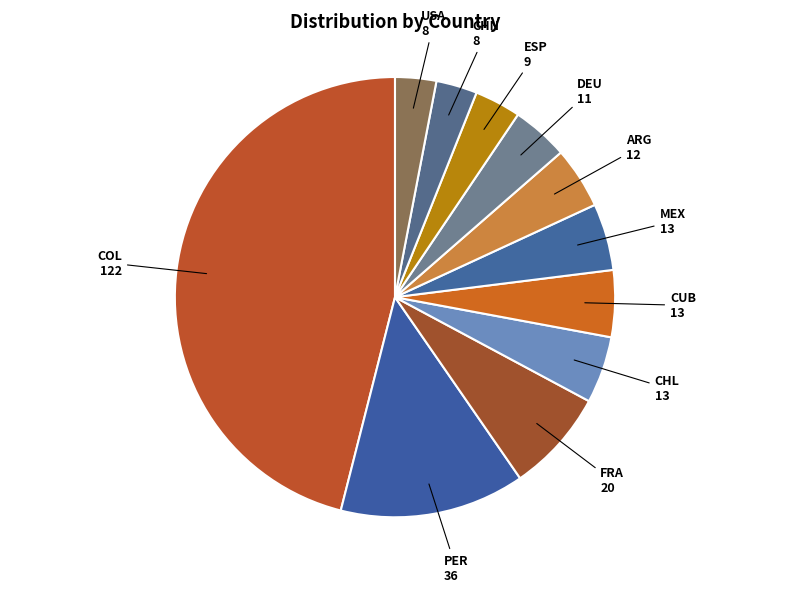

The DEU slice represents 17% of the pie. True or false?

False